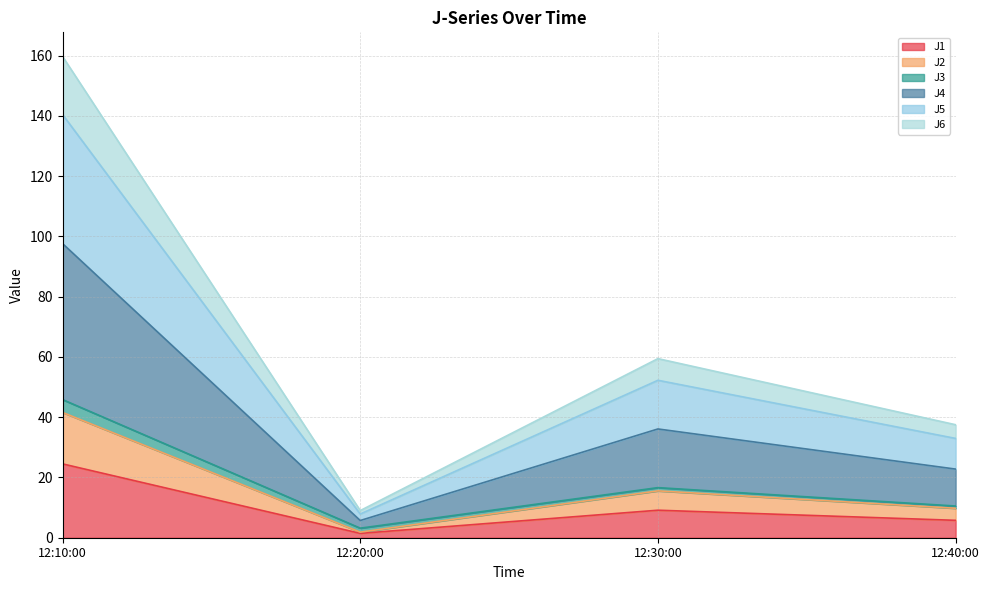

Count the number of categories in the chart.

4